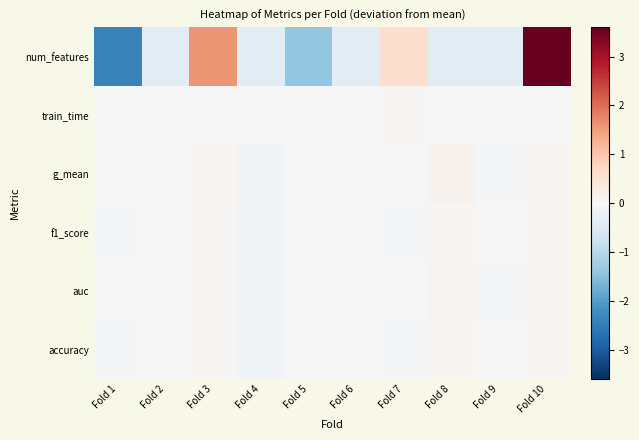

How many series are shown in this chart?

6